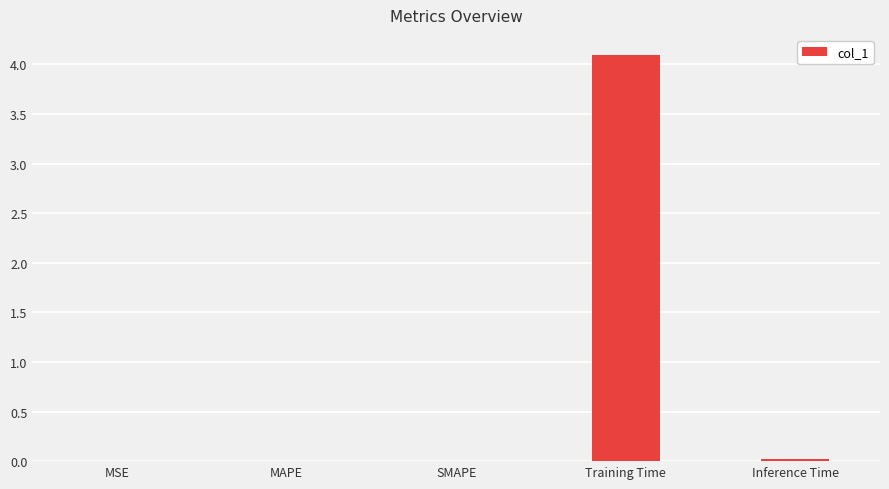

Which label corresponds to the largest value in the chart?

Training Time